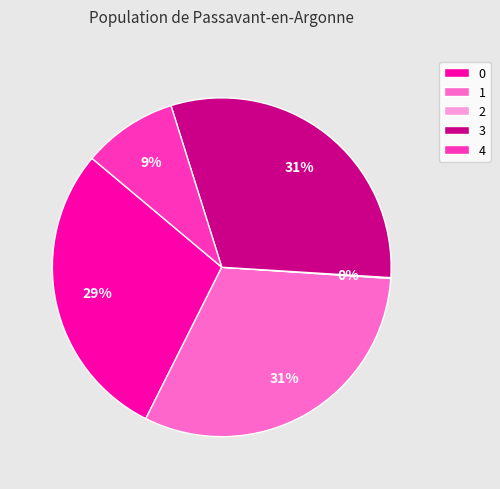

To the nearest percent, what is the difference between the largest and smallest slice percentages?

31%